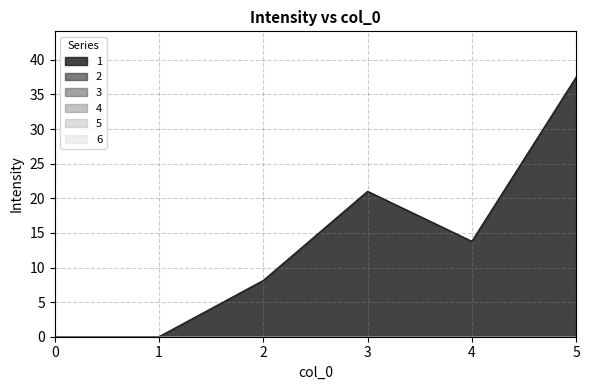

Does the chart display data point markers on the line(s)?

No